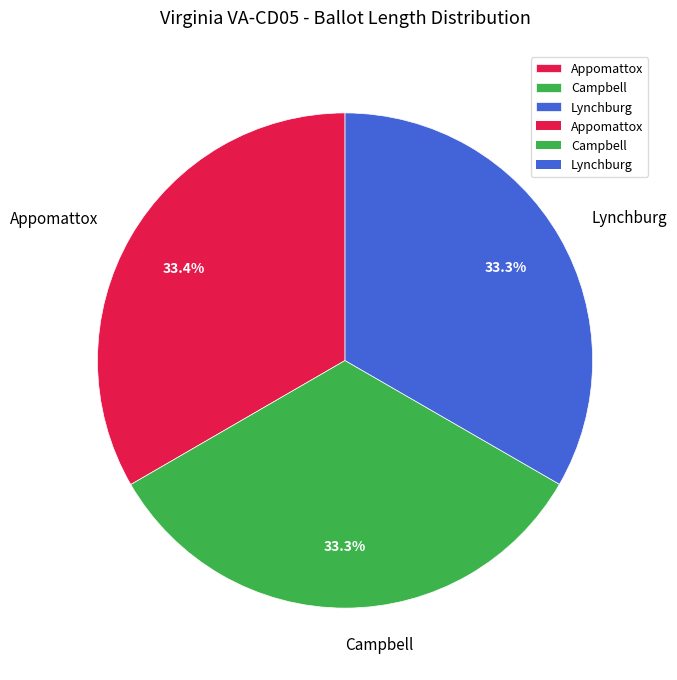

Combined, do Lynchburg and Appomattox account for over 50%?

Yes